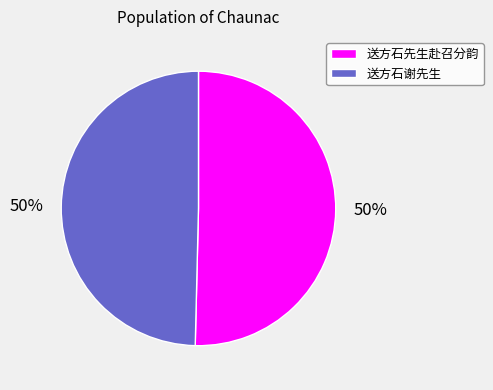

To the nearest percent, what percentage of the pie is 送方石谢先生?

50%